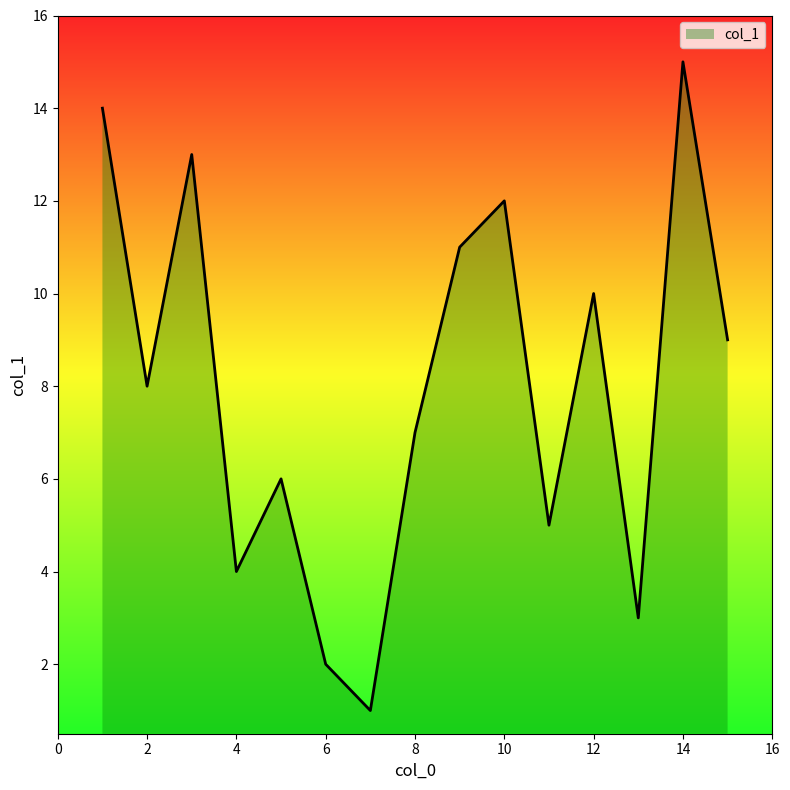

What is the smallest value displayed?

1